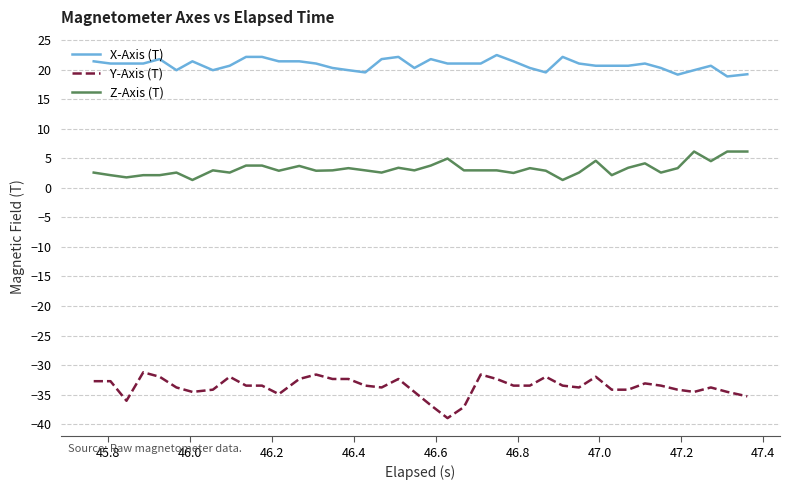

True or false: Z-Axis (T) and X-Axis (T) intersect in this chart.

False